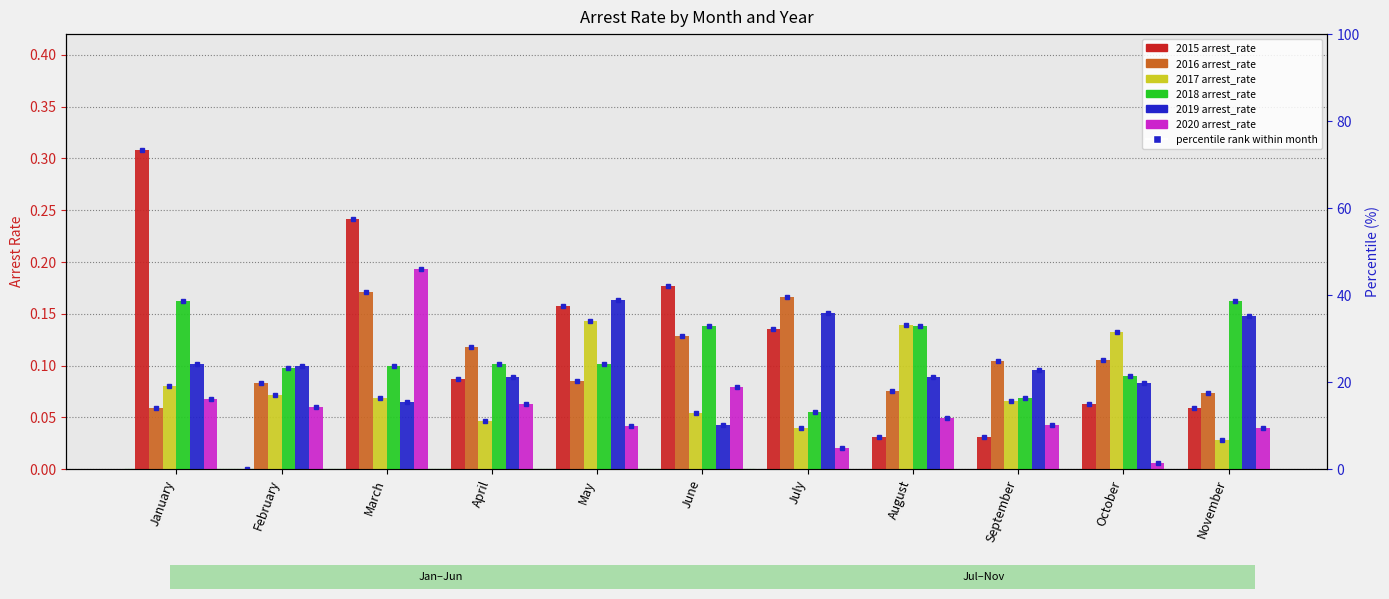

What is the maximum value shown in the chart?

0.3